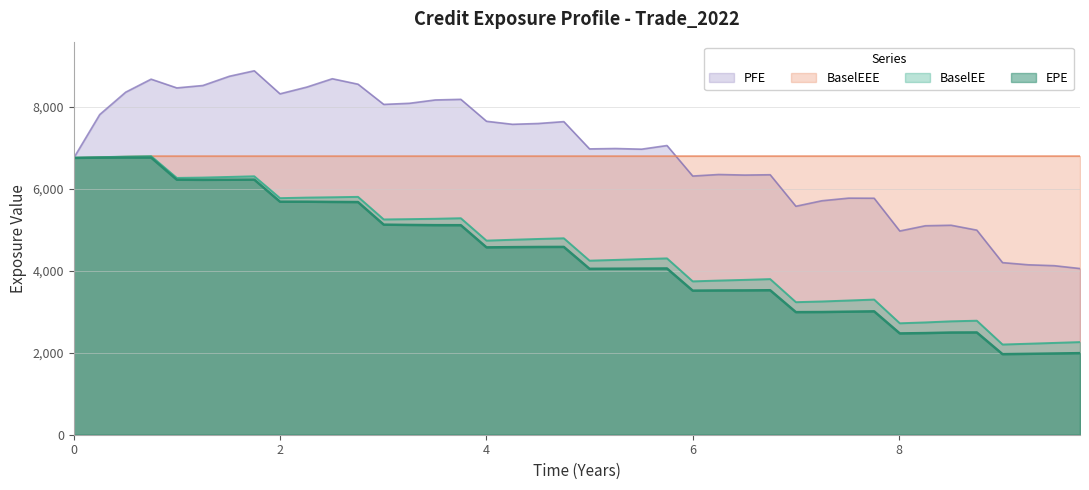

At how many categories does at least one series exceed 8471?

7